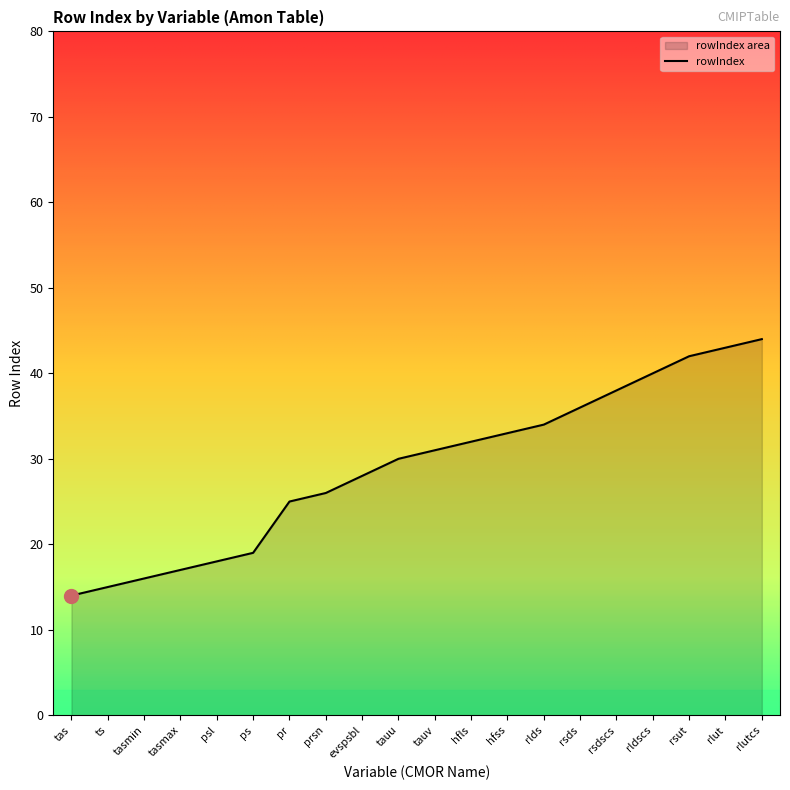

What is the average value?

29